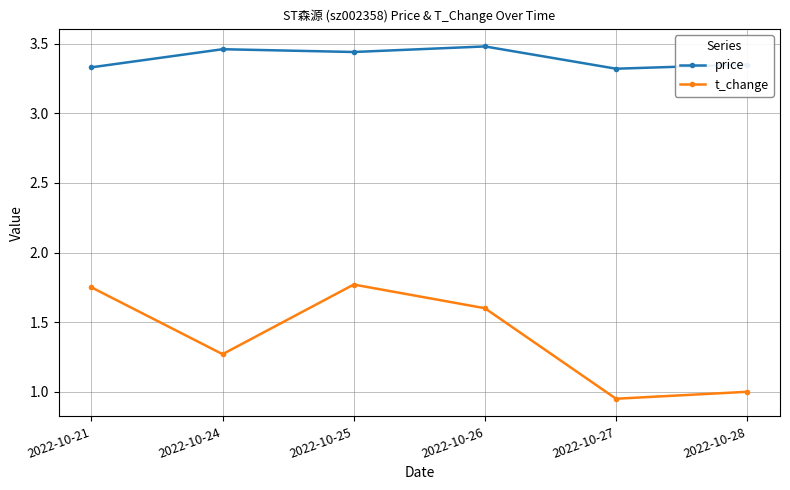

Where does the t_change series first go above 1?

2022-10-21